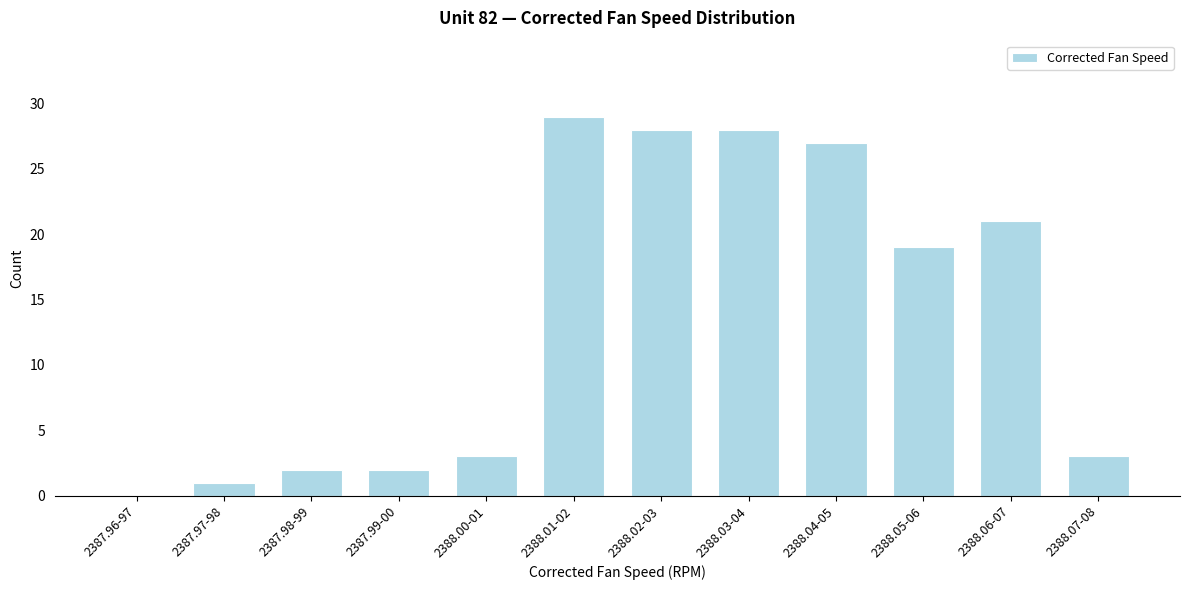

Reading left to right, transcribe all the data shown in this chart.

2387.96-97=0	2387.97-98=1	2387.98-99=2	2387.99-00=2	2388.00-01=3	2388.01-02=29	2388.02-03=28	2388.03-04=28	2388.04-05=27	2388.05-06=19	2388.06-07=21	2388.07-08=3